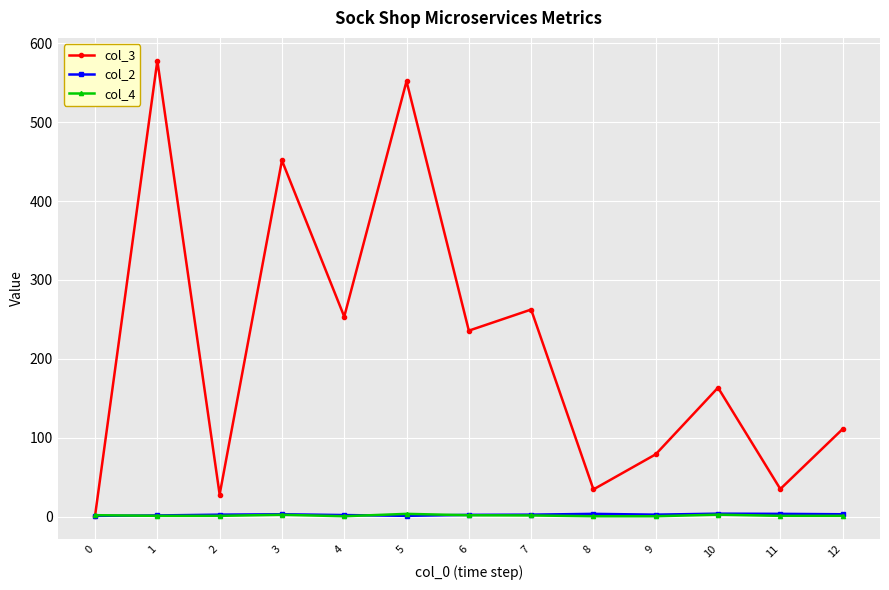

True or false: col_4 has more than 0 points higher than both neighbors.

True